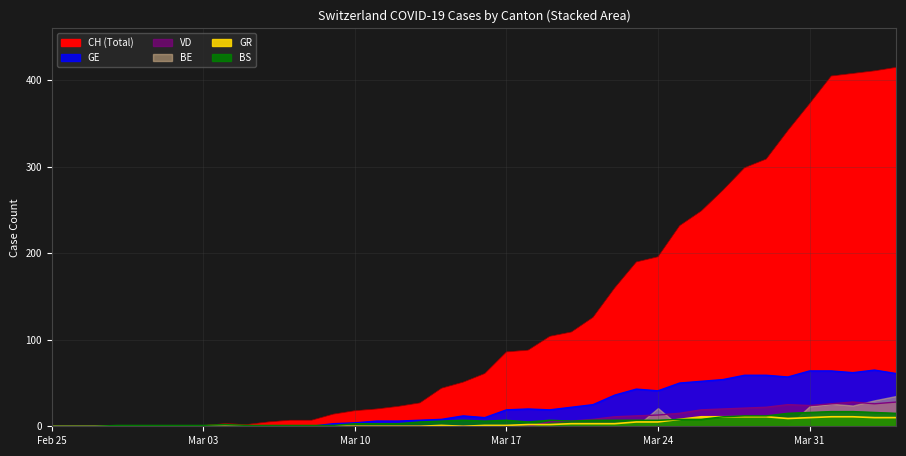

The GR series shows -4 at 16. True or false?

False